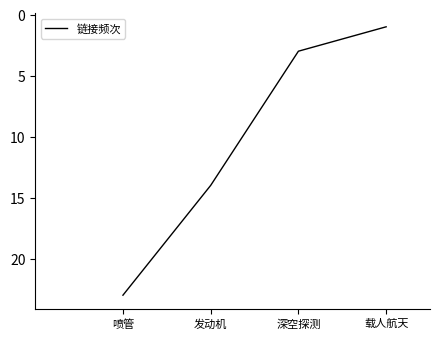

Which has a higher value, 发动机 or 载人航天?

发动机